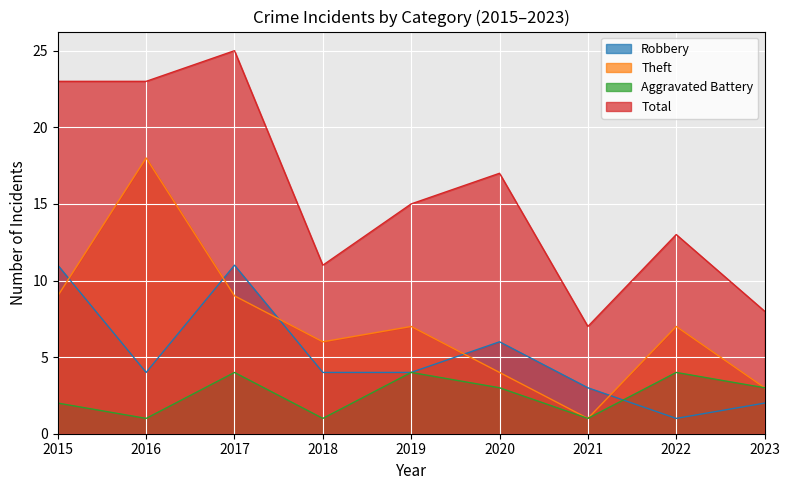

What are all the series names shown in the legend?

Robbery, Theft, Aggravated Battery, Total